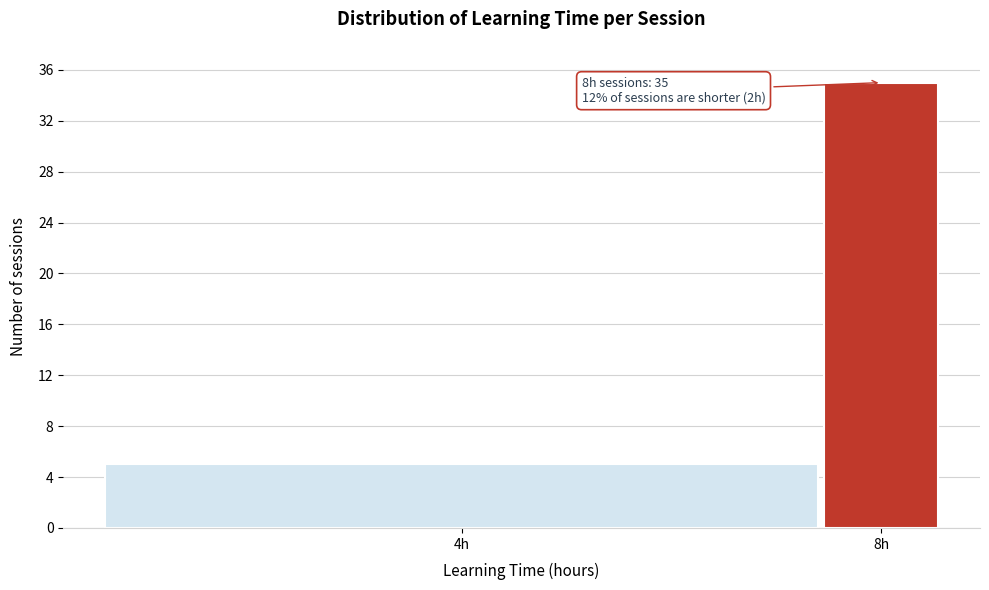

Reading left to right, what are all the values shown in this chart?

4h=5	8h=35